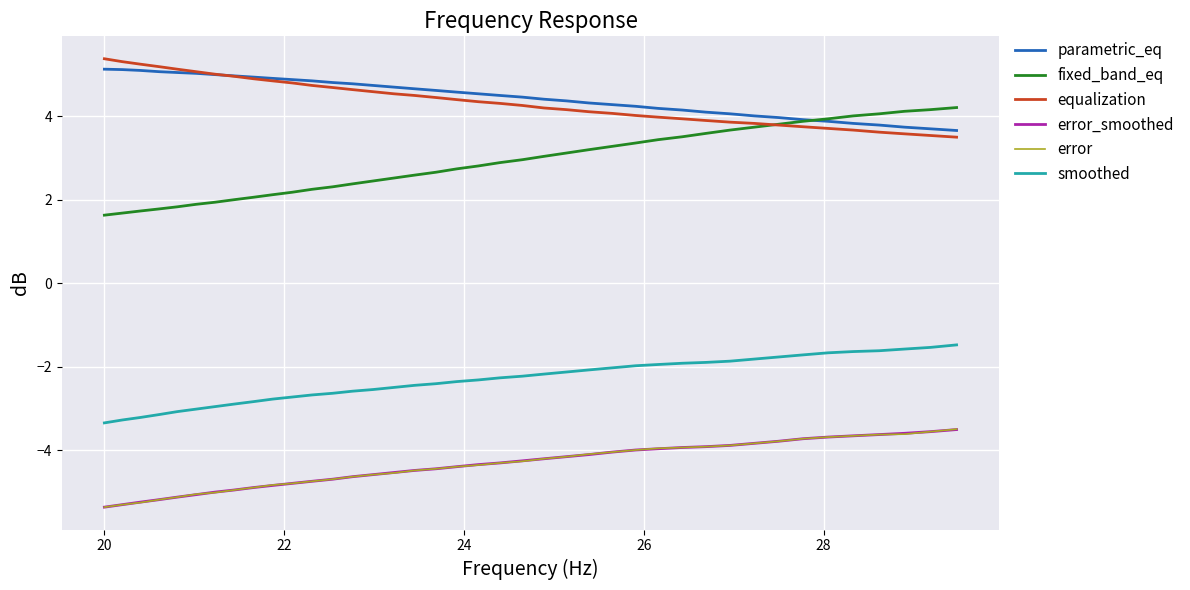

What is the smallest value displayed?

-5.4